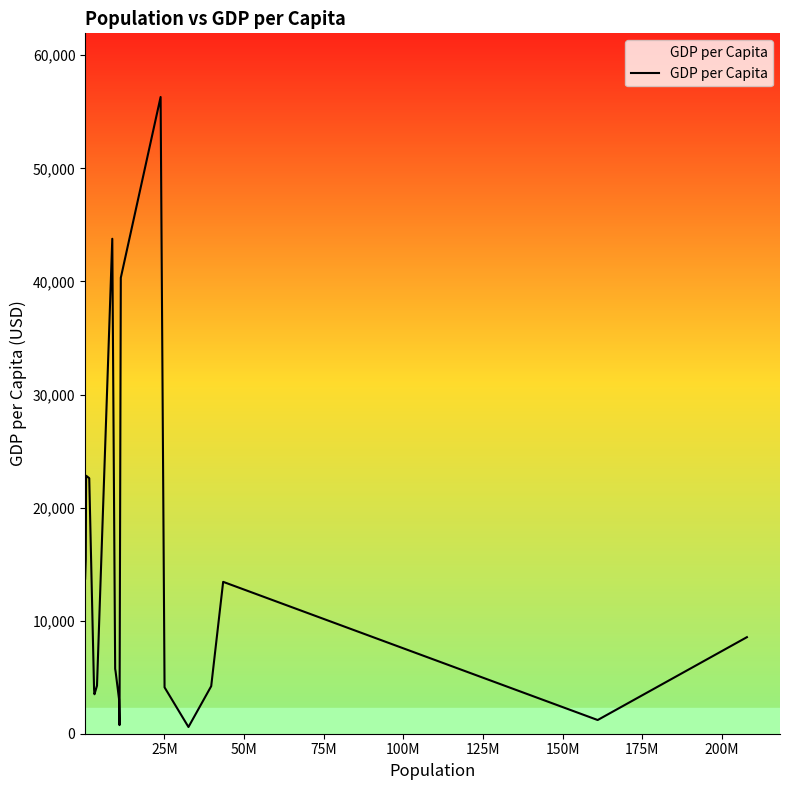

What is the maximum value shown in the chart?

56311.0